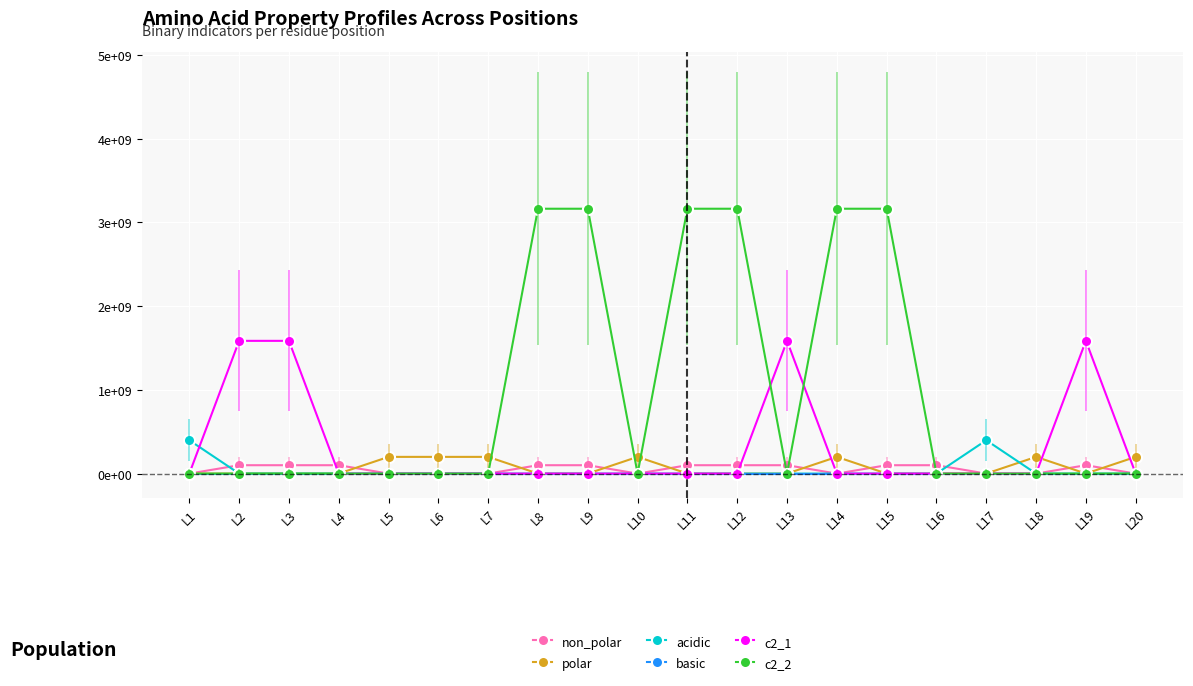

What are all the series names shown in the legend?

non_polar, polar, acidic, basic, c2_1, c2_2